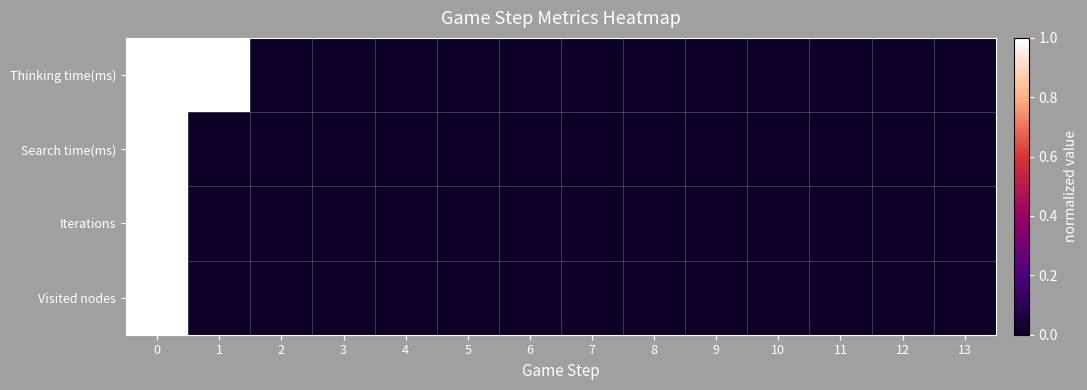

Which has a higher value, 1 or 10?

1